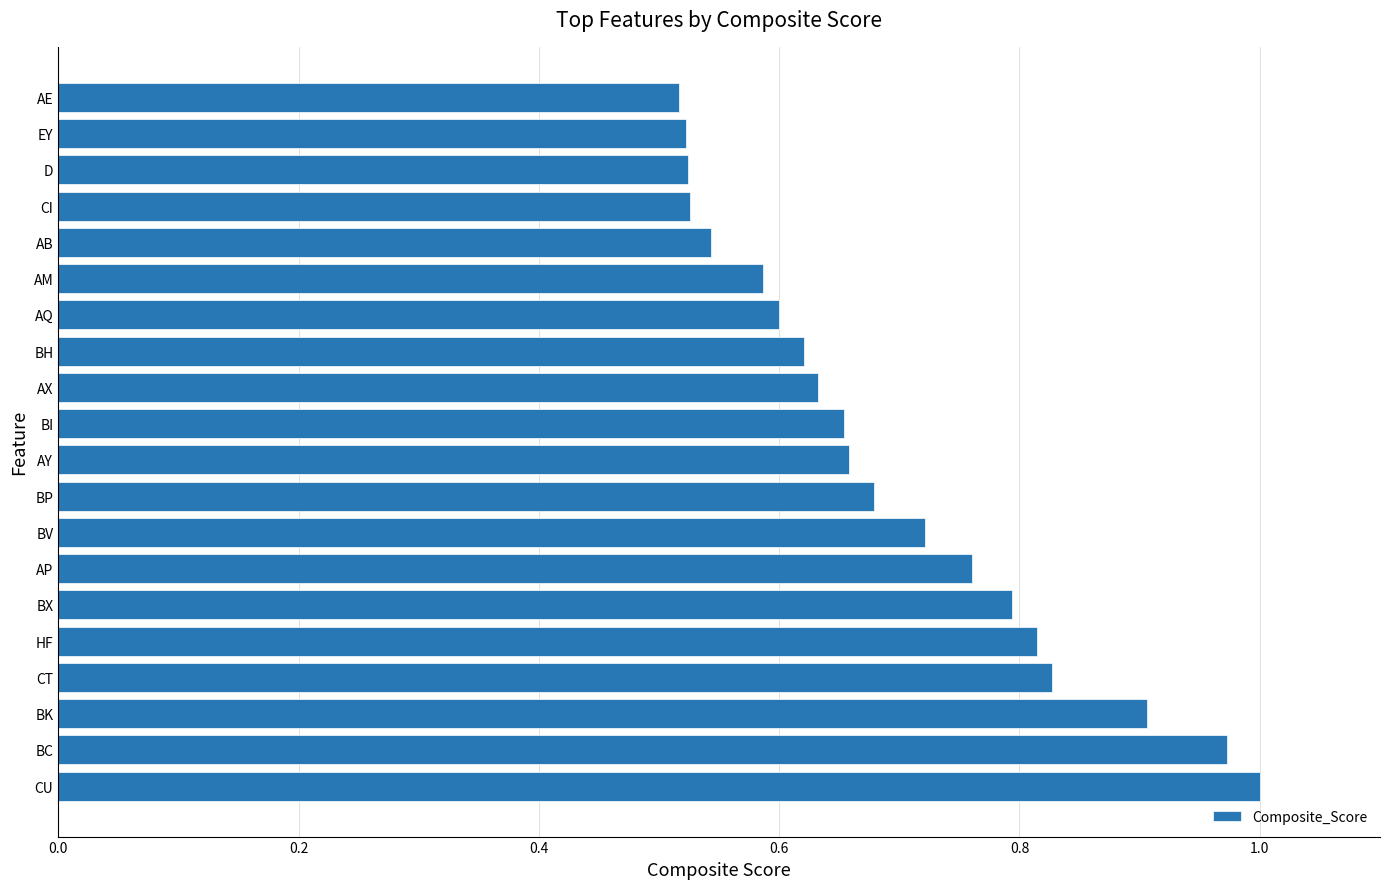

The chart shows a value of 0.9 at AB. True or false?

False